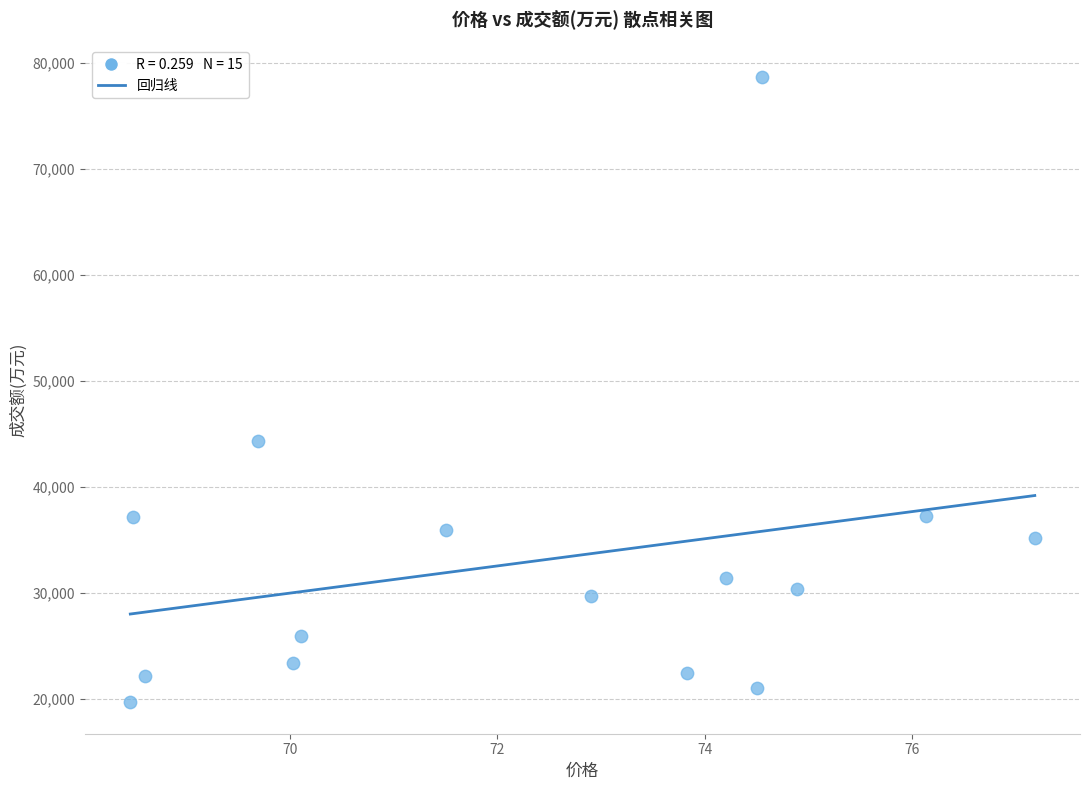

What Y value in the scatter plot is closest to 49179?

44360